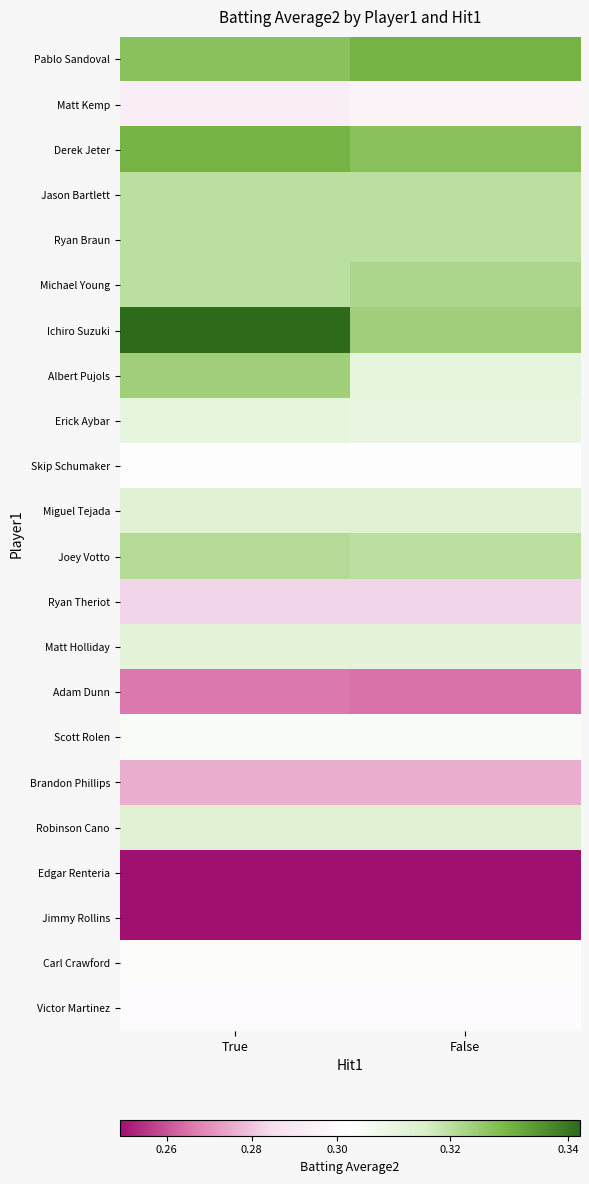

How many data points does each series have?

2